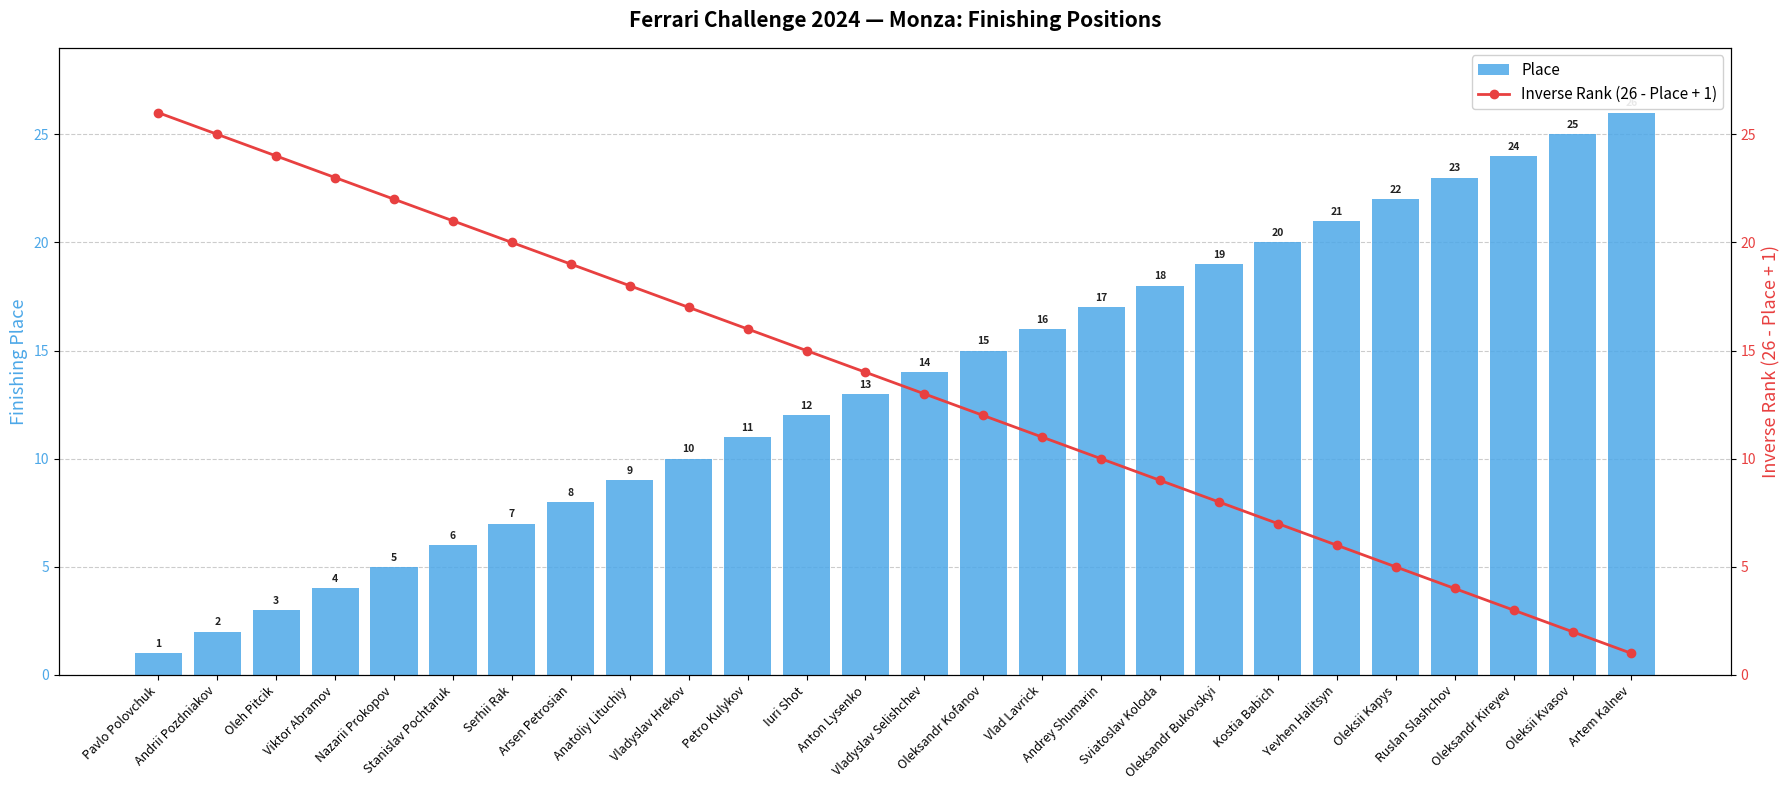

Is the value of Inverse Rank (26 - Place + 1) at Andrey Shumarin greater than the value of Place at Vladyslav Selishchev?

No